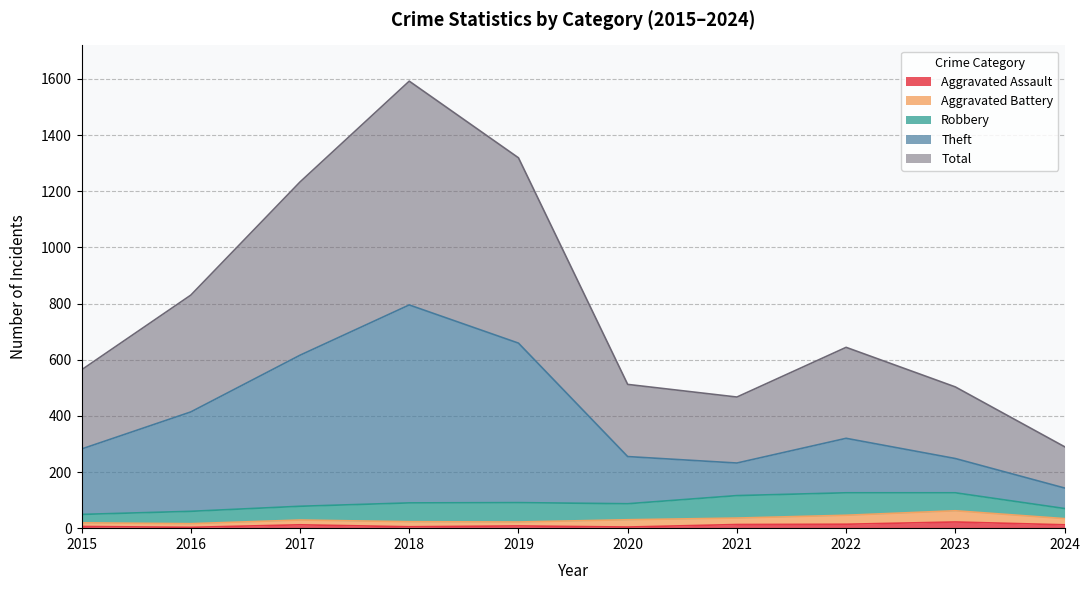

What is the maximum value for Aggravated Assault?

22